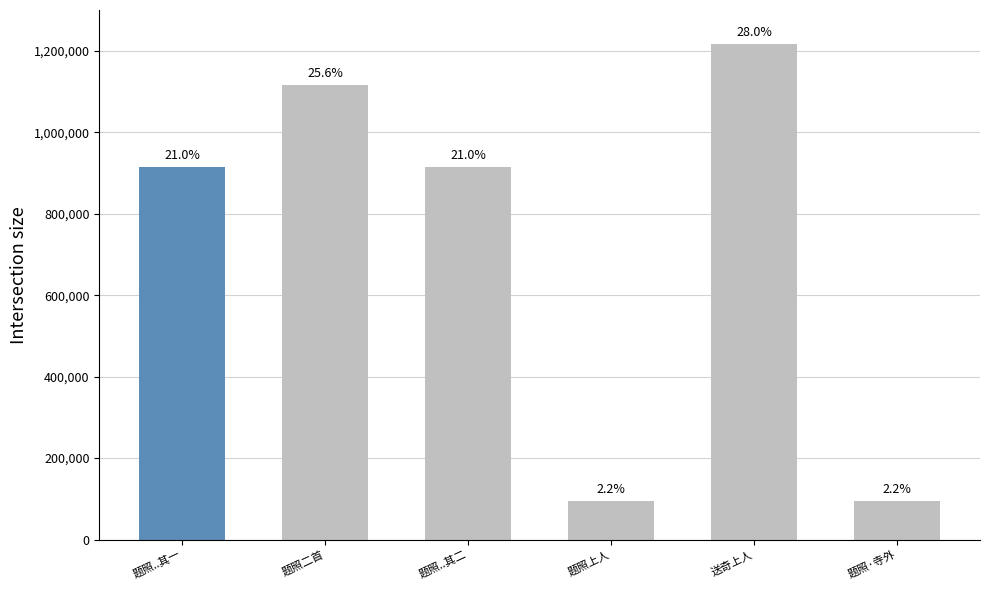

How many bars are there in total?

6